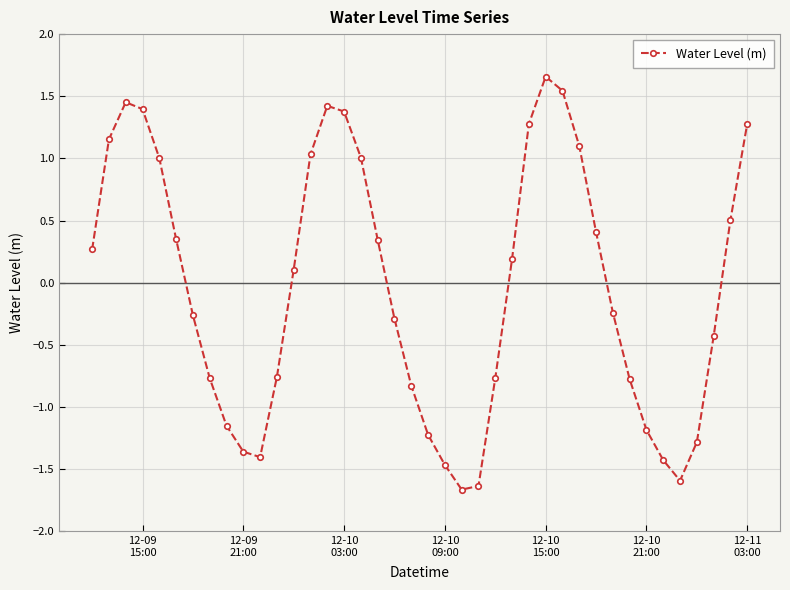

Is this an area chart (filled region under the line)?

No